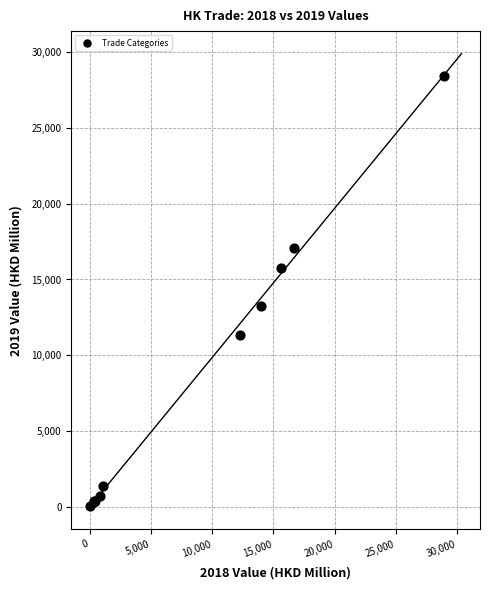

What Y value in the scatter plot is closest to 14229?

13254.1